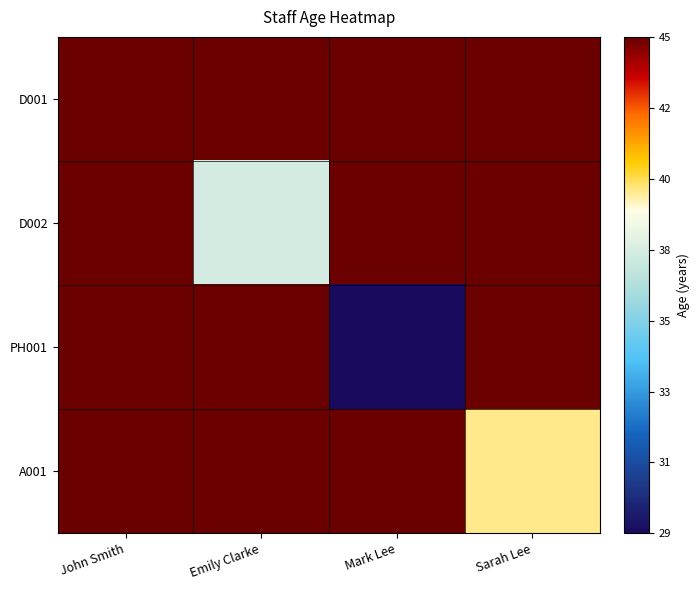

At how many categories does at least one series exceed 19?

4